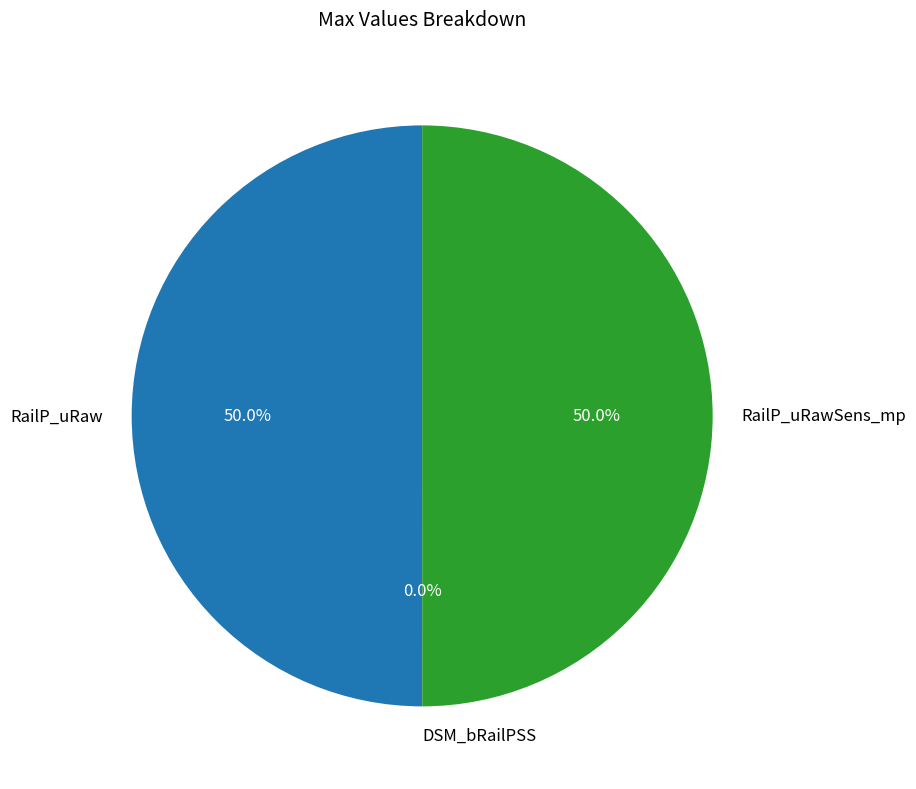

How much of the chart is everything except RailP_uRawSens_mp?

50.0%